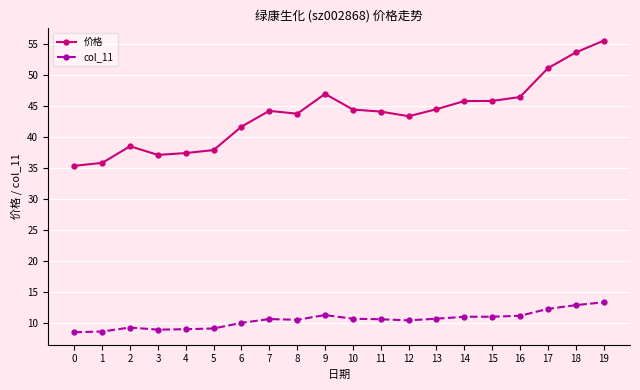

Which series has the widest spread of values?

价格